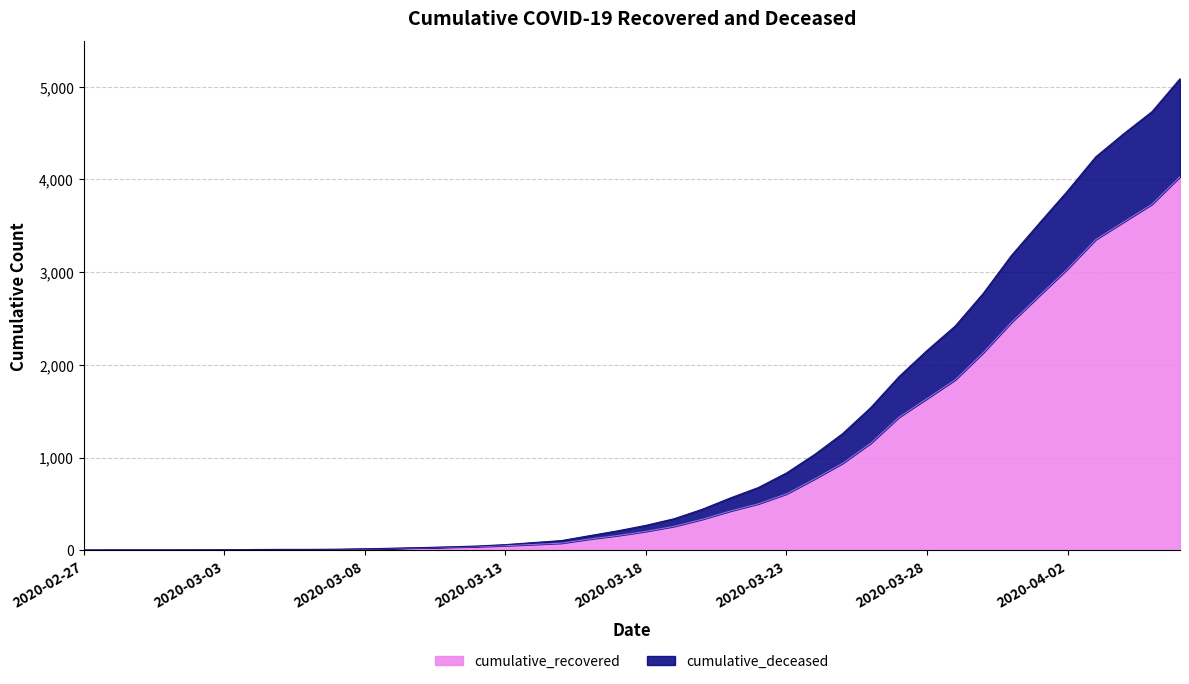

At which label does cumulative_recovered reach its peak?

2020-04-06